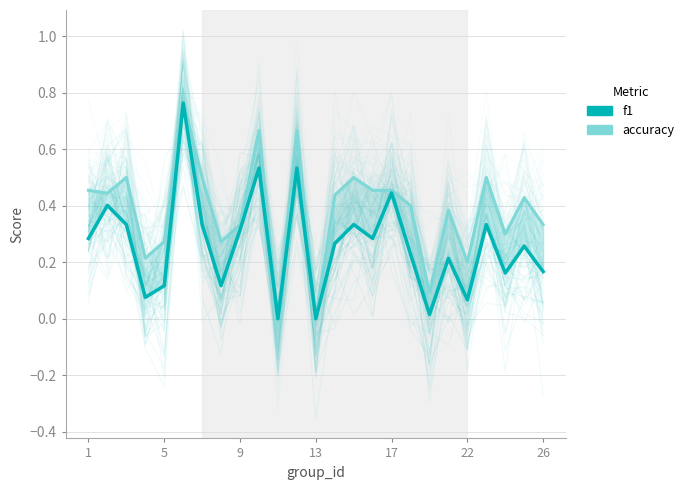

Reading right to left, extract all data points from this chart.

accuracy: 0.3	0.4	0.3	0.5	0.2	0.4	0.1	0.4	0.5	0.5	0.5	0.4	0.0	0.7	0.0	0.7	0.3	0.3	0.5	0.8	0.3	0.2	0.5	0.4	0.5
f1: 0.2	0.3	0.2	0.3	0.1	0.2	0.0	0.2	0.4	0.3	0.3	0.3	0.0	0.5	0.0	0.5	0.3	0.1	0.3	0.8	0.1	0.1	0.3	0.4	0.3